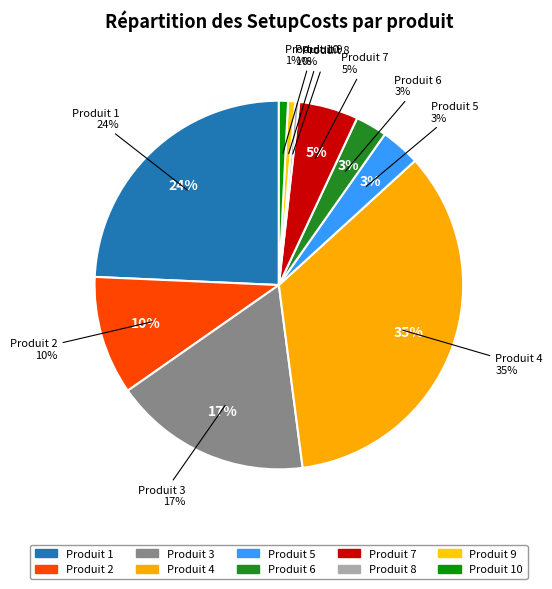

Rank the categories by value from highest to lowest.

4, 1, 3, 2, 7, 5, 6, 10, 9, 8